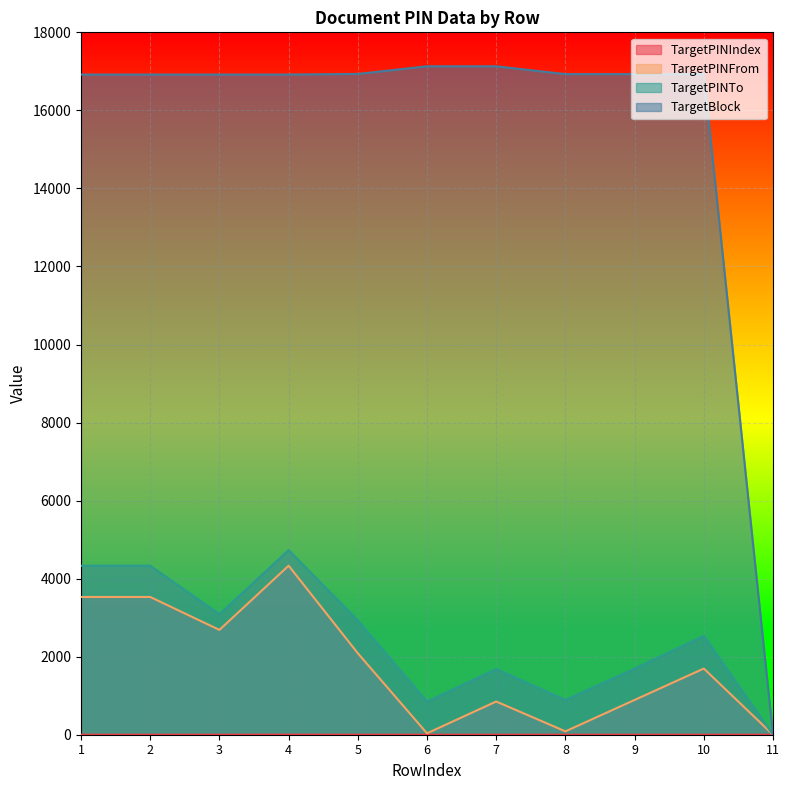

True or false: TargetPINTo and TargetPINFrom intersect in this chart.

False